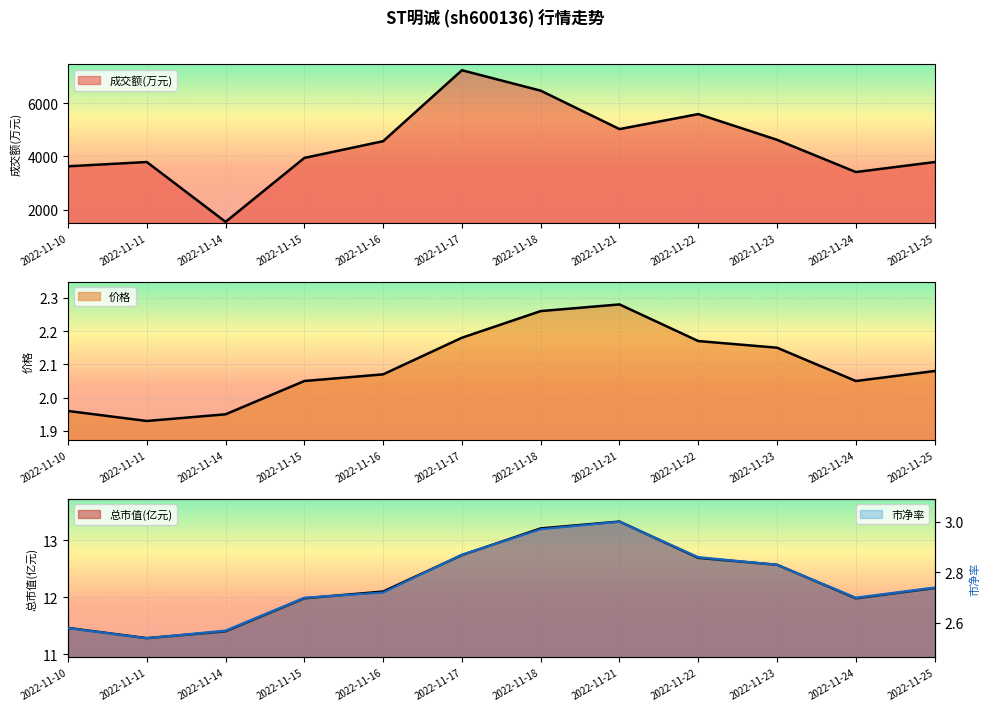

True or false: 价格 and 总市值(亿元) cross at least once.

False